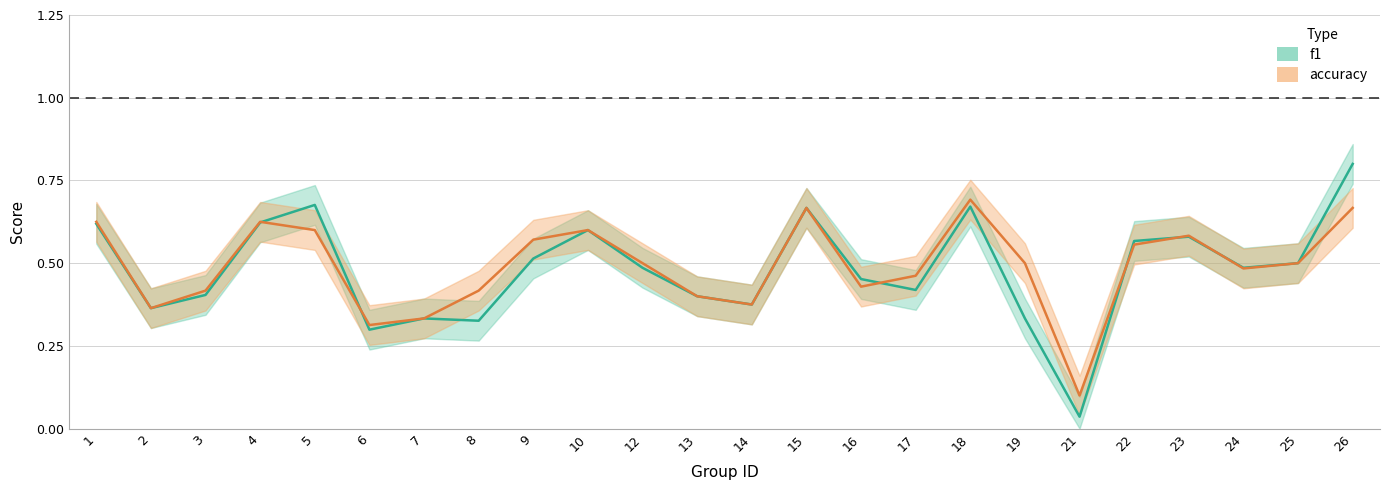

Reading right to left, list all the values displayed in this chart.

f1: 0.8	0.5	0.5	0.6	0.6	0.0	0.3	0.7	0.4	0.5	0.7	0.4	0.4	0.5	0.6	0.5	0.3	0.3	0.3	0.7	0.6	0.4	0.4	0.6
accuracy: 0.7	0.5	0.5	0.6	0.6	0.1	0.5	0.7	0.5	0.4	0.7	0.4	0.4	0.5	0.6	0.6	0.4	0.3	0.3	0.6	0.6	0.4	0.4	0.6